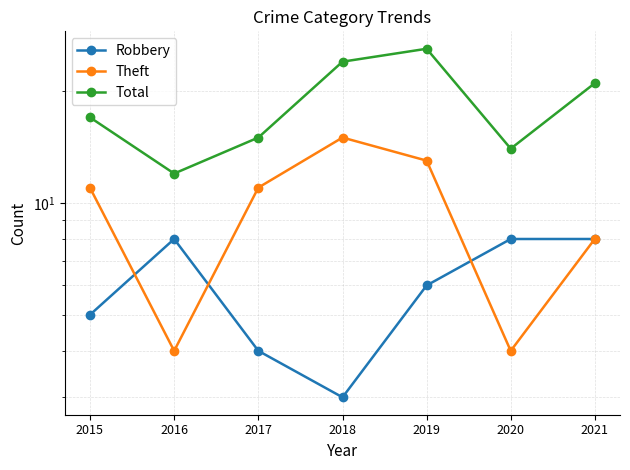

Rank the series by their maximum value, from highest to lowest.

Total, Theft, Robbery